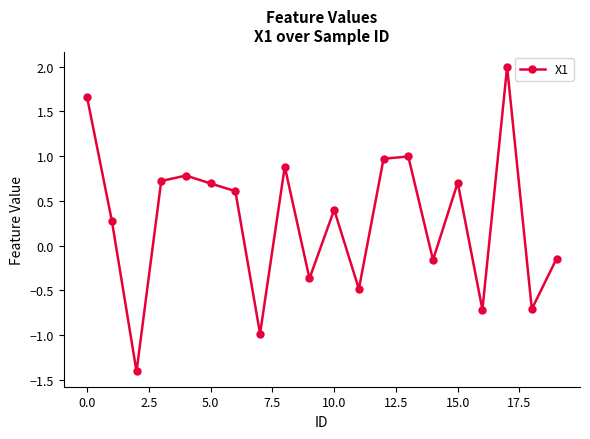

What is the sum of all values?

5.7